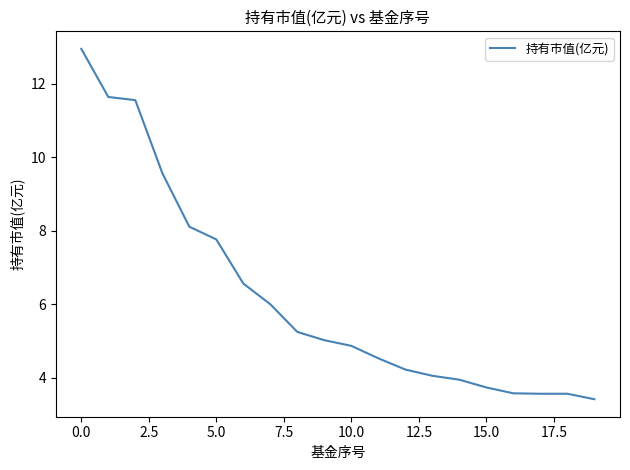

What is the minimum value shown in the chart?

3.4